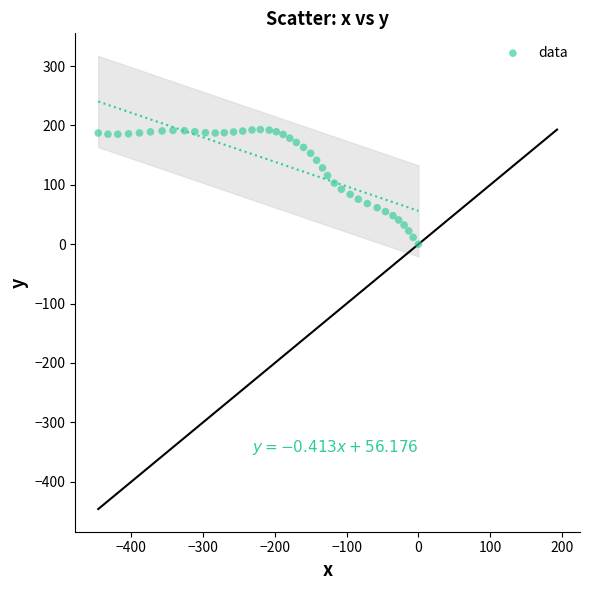

What is the range of Y values (max minus min)?

193.1